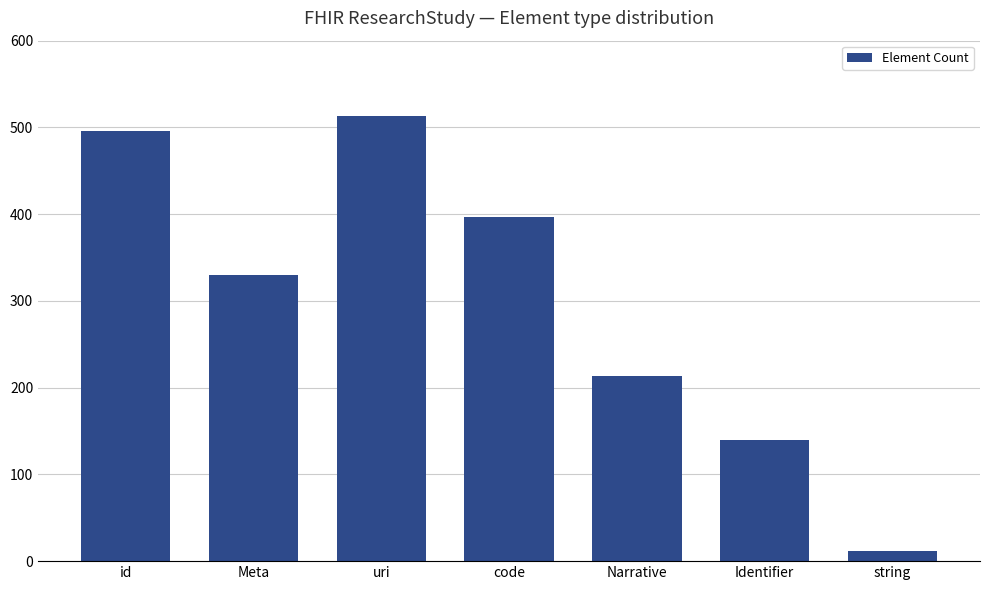

Approximately how many times larger is the value at Meta compared to string?

27.5